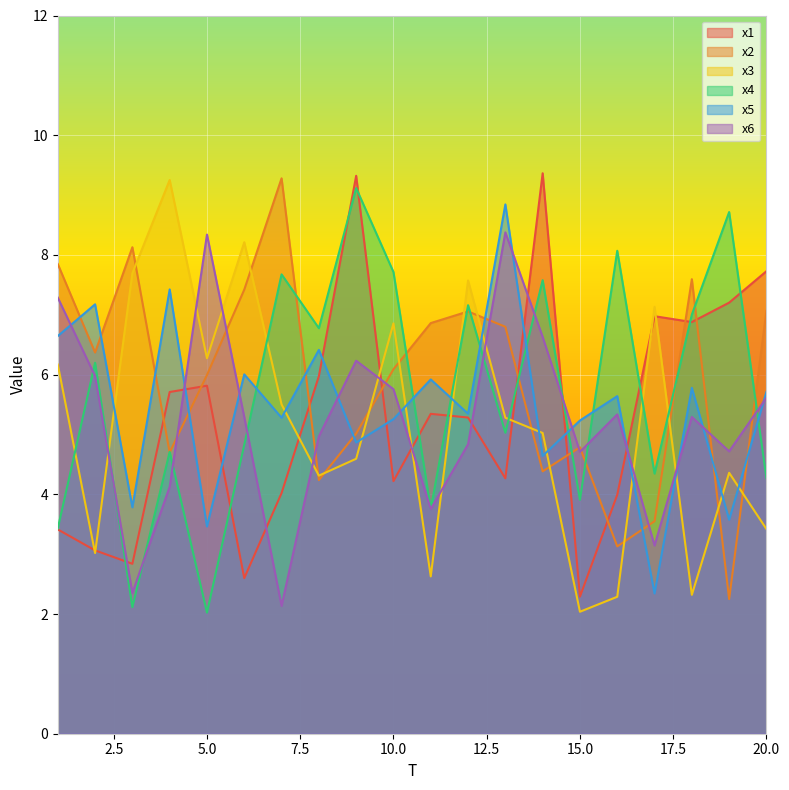

Is the value of x4 at 4 greater than the value of x2 at 12?

No